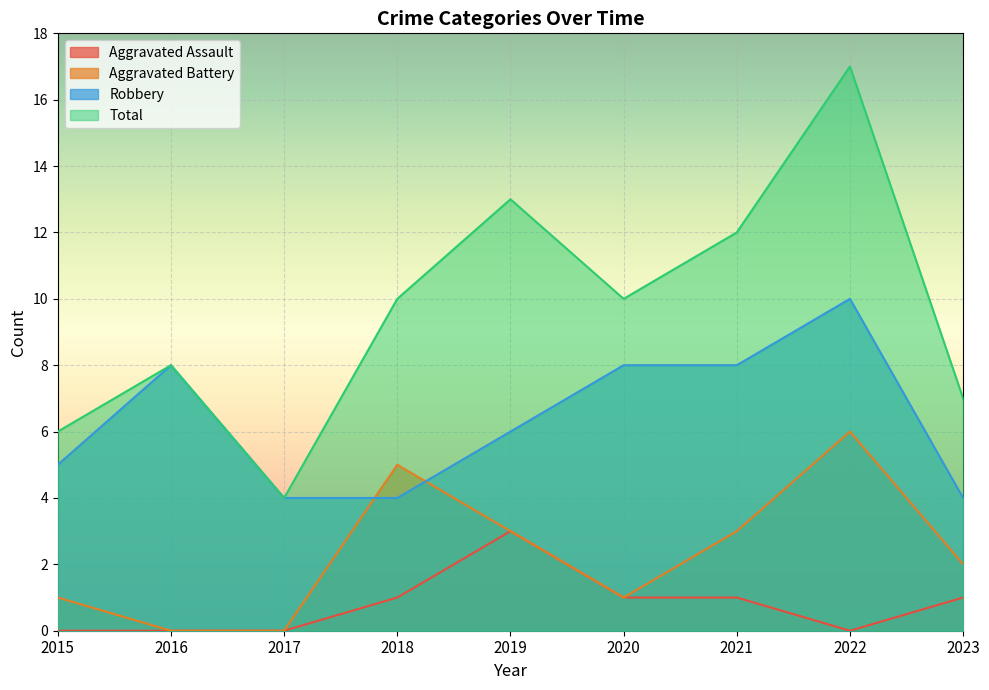

True or false: Aggravated Battery and Aggravated Assault intersect in this chart.

False